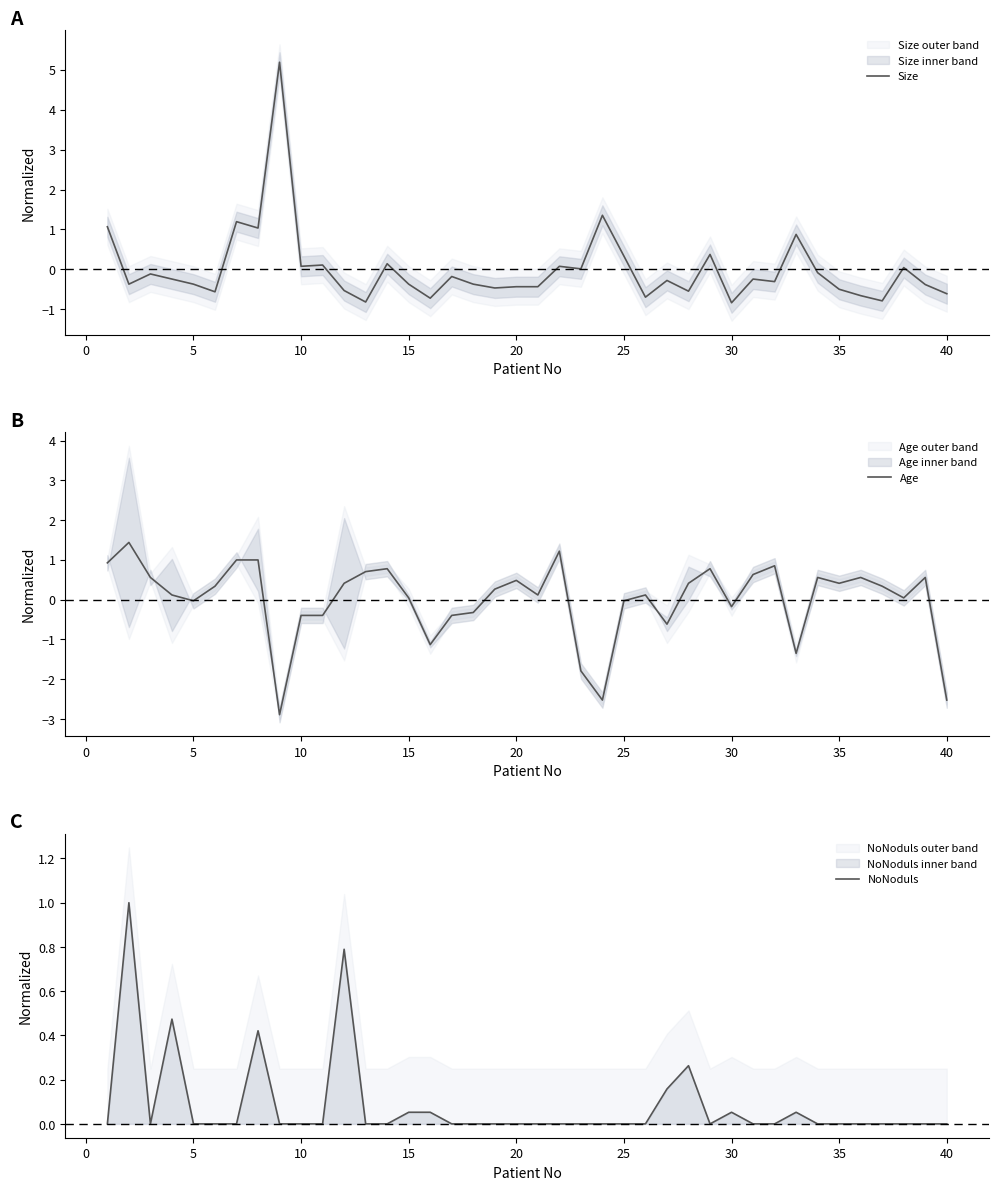

Is it true that Size equals -0.5 at 35?

True